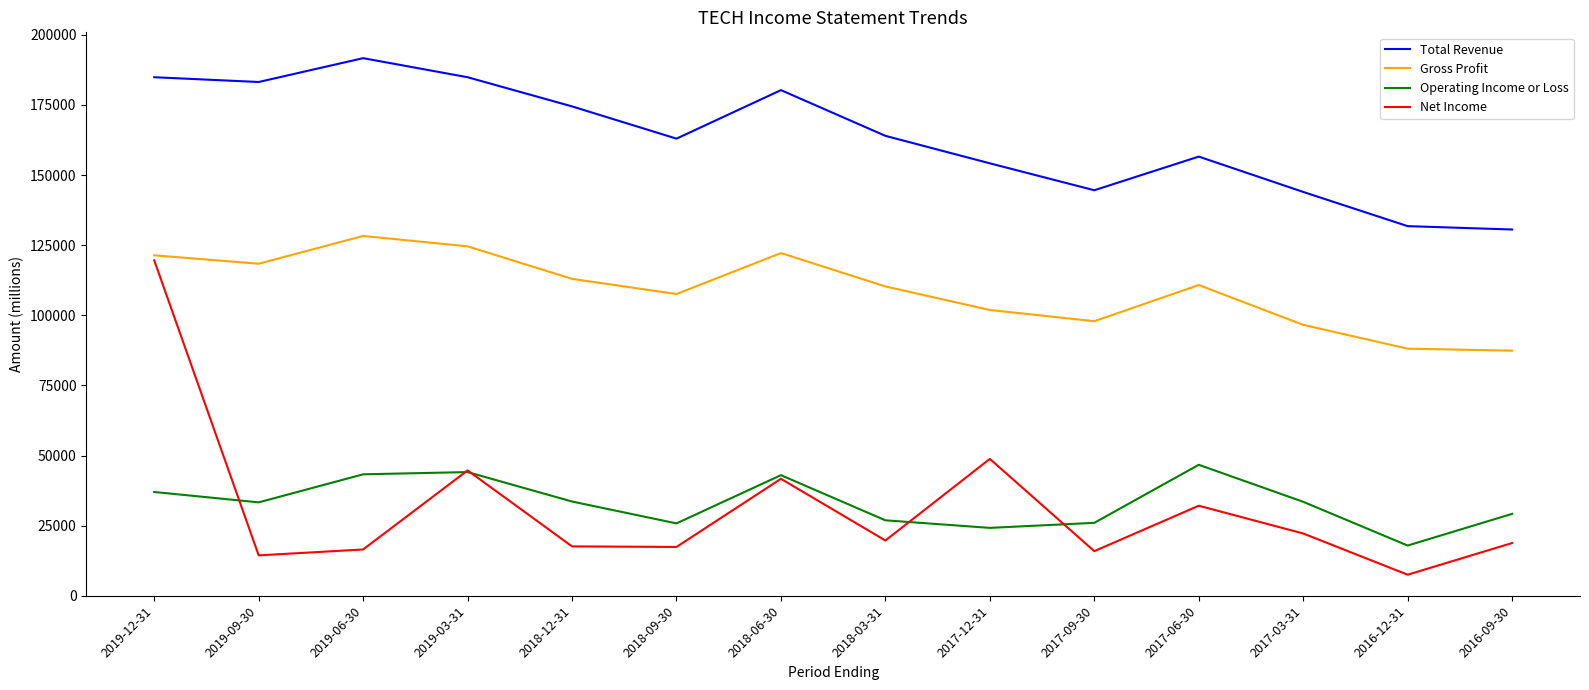

Between 2019-12-31 and 2017-09-30, which series saw the biggest shift?

Net Income